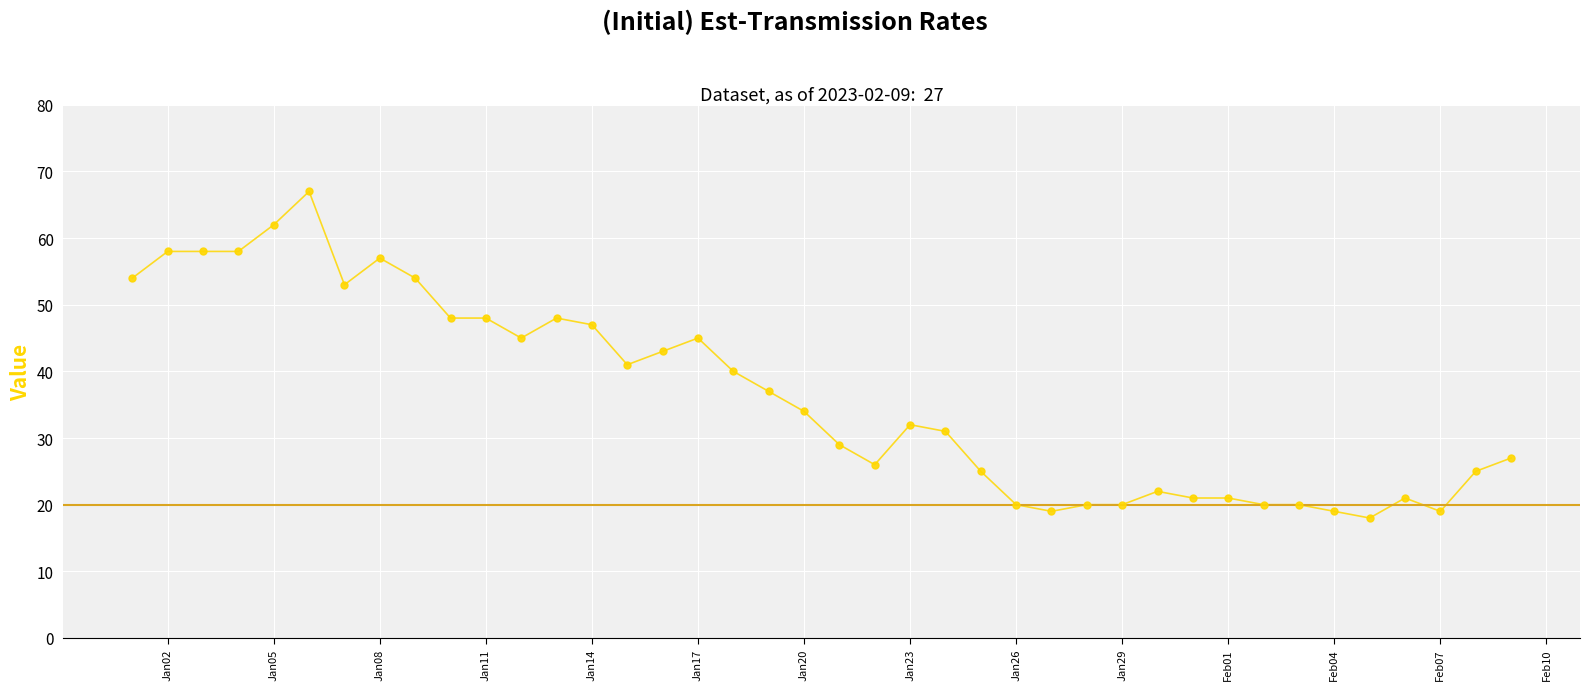

What is the greatest value displayed?

67